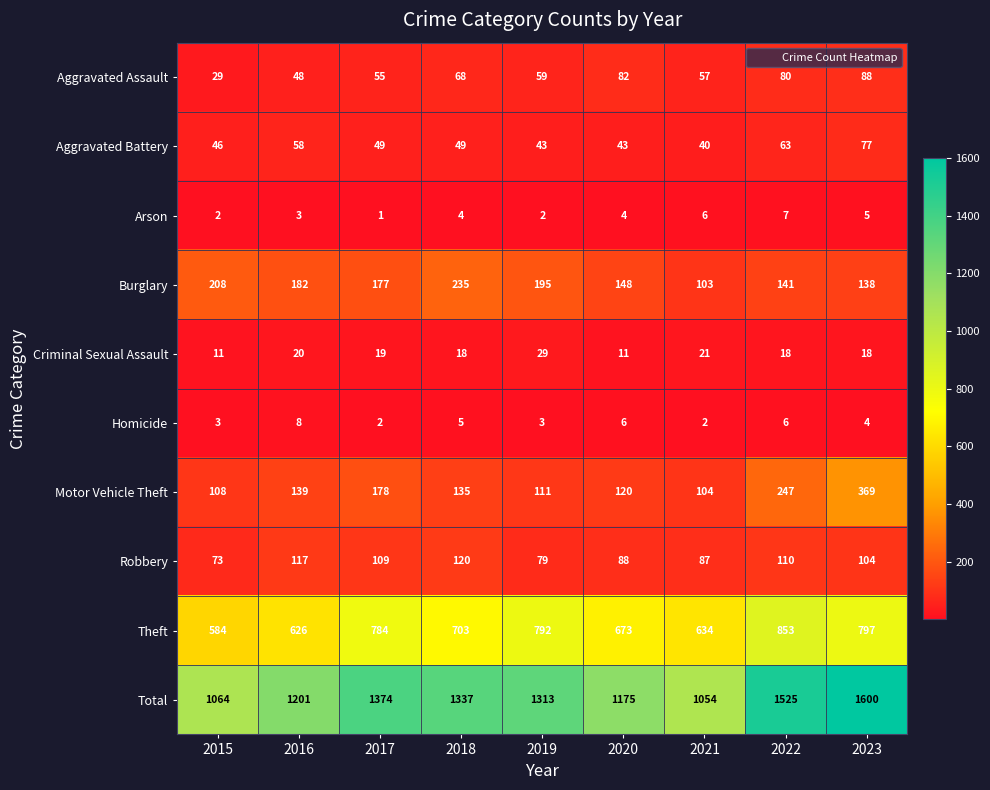

How many categories are shown in the chart?

9